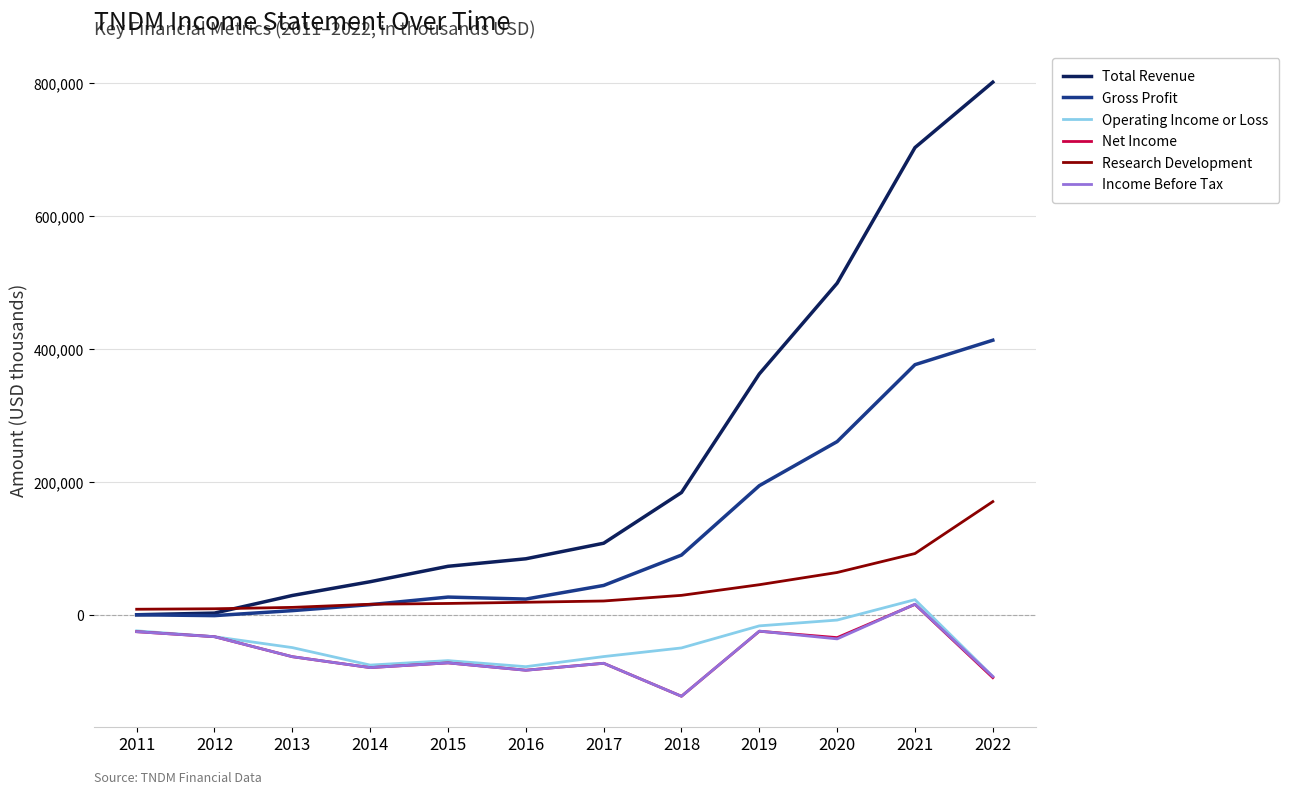

Which series changed the most between 2020 and 2021?

Total Revenue